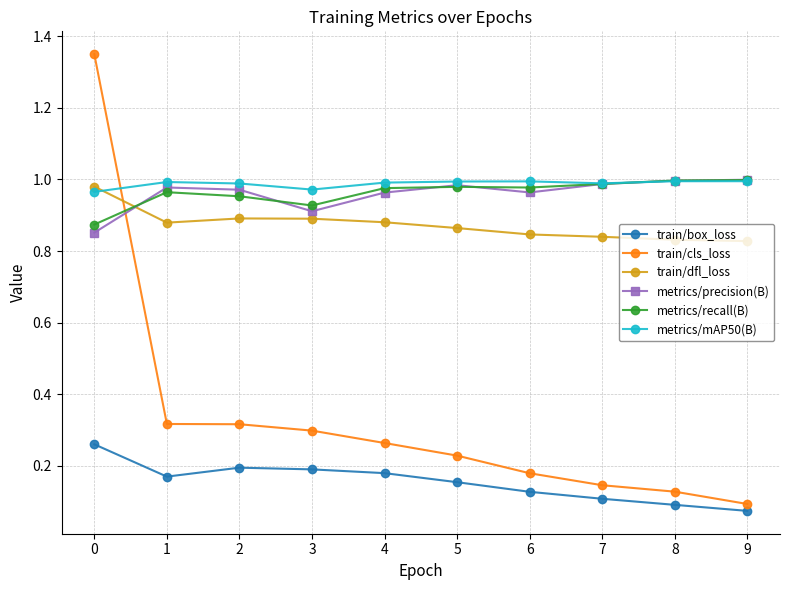

True or false: metrics/mAP50(B) has more than 1 points higher than both neighbors.

True